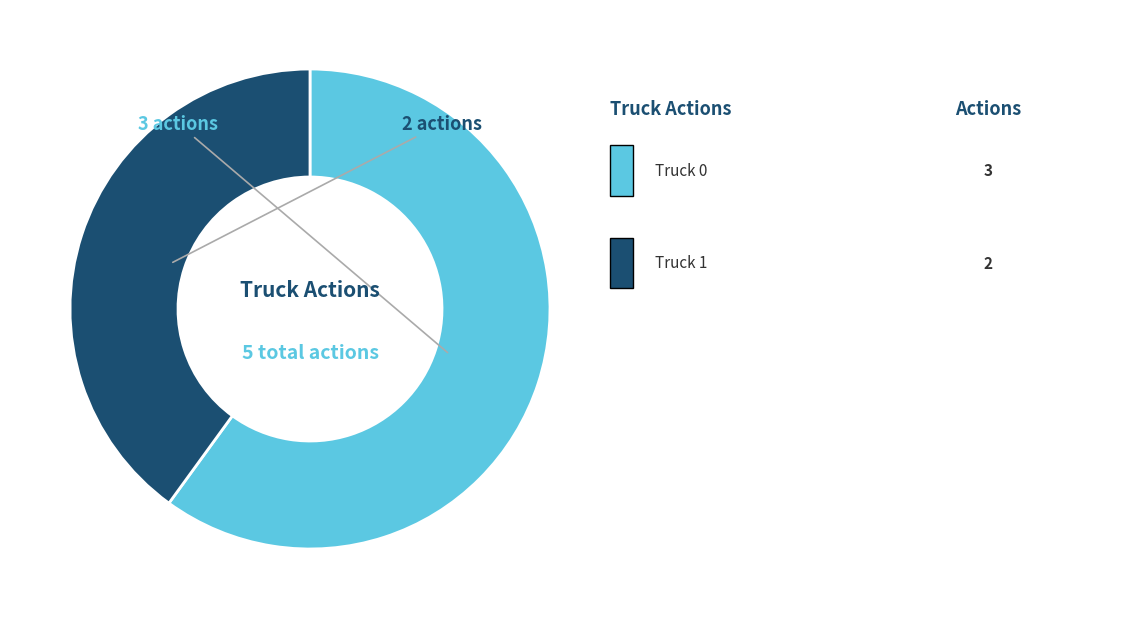

Does any single category account for the majority?

Yes